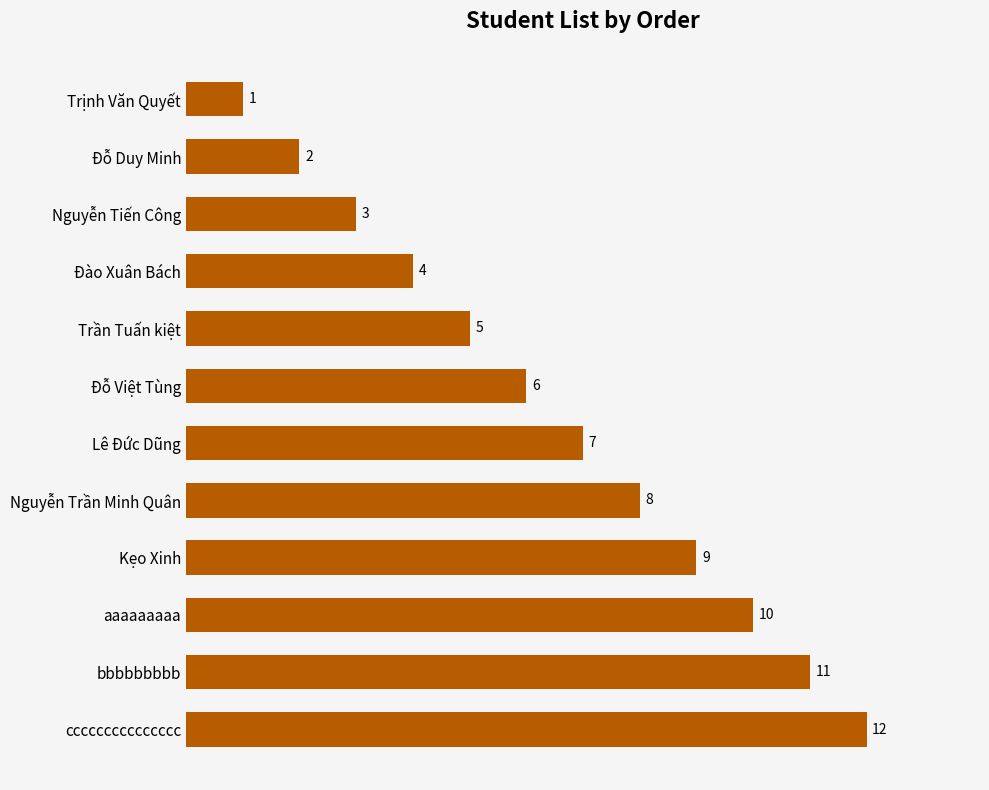

The value at aaaaaaaaa is 10. True or false?

True